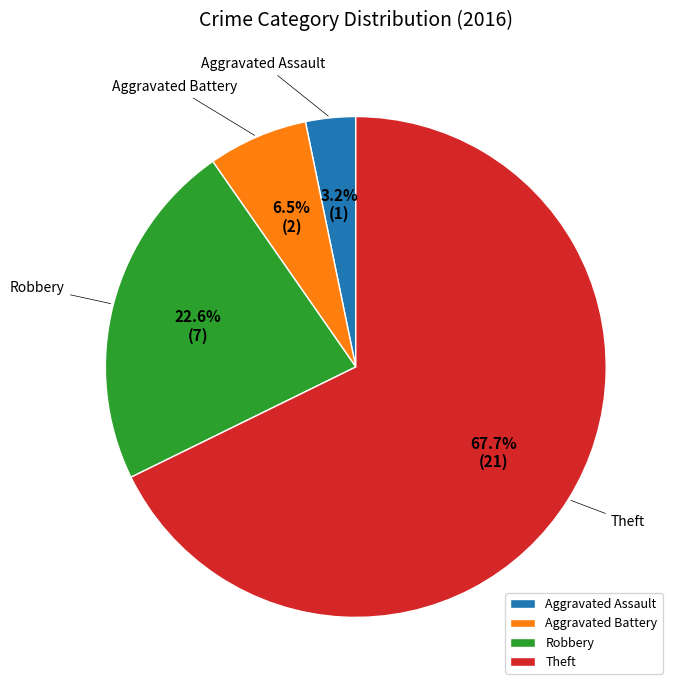

How many slices are in this pie chart?

4